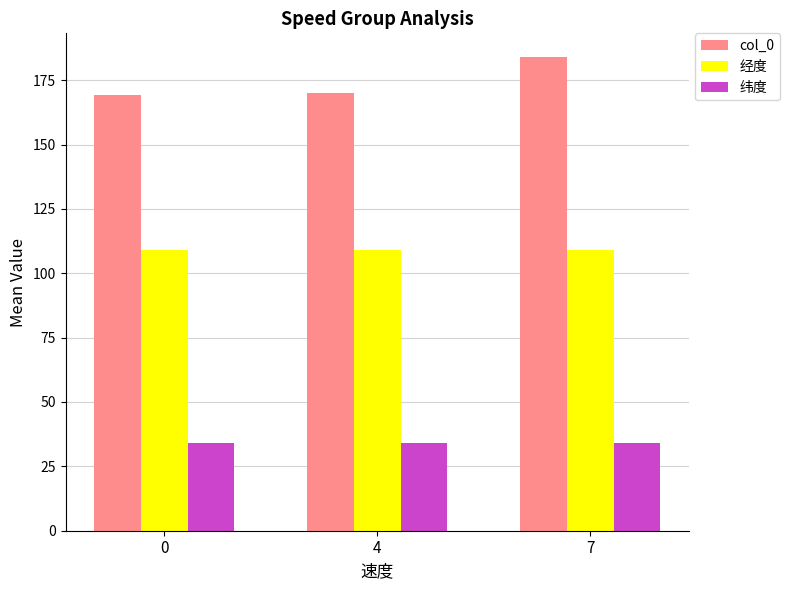

At which label is col_0 closest to 176?

4